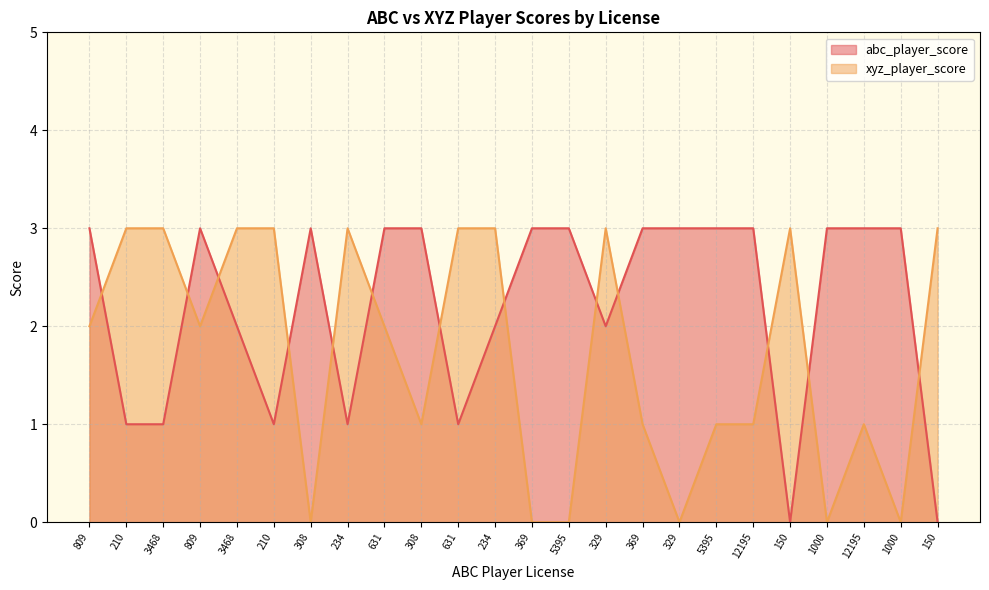

After their last crossing, which series has the higher values: abc_player_score or xyz_player_score?

xyz_player_score